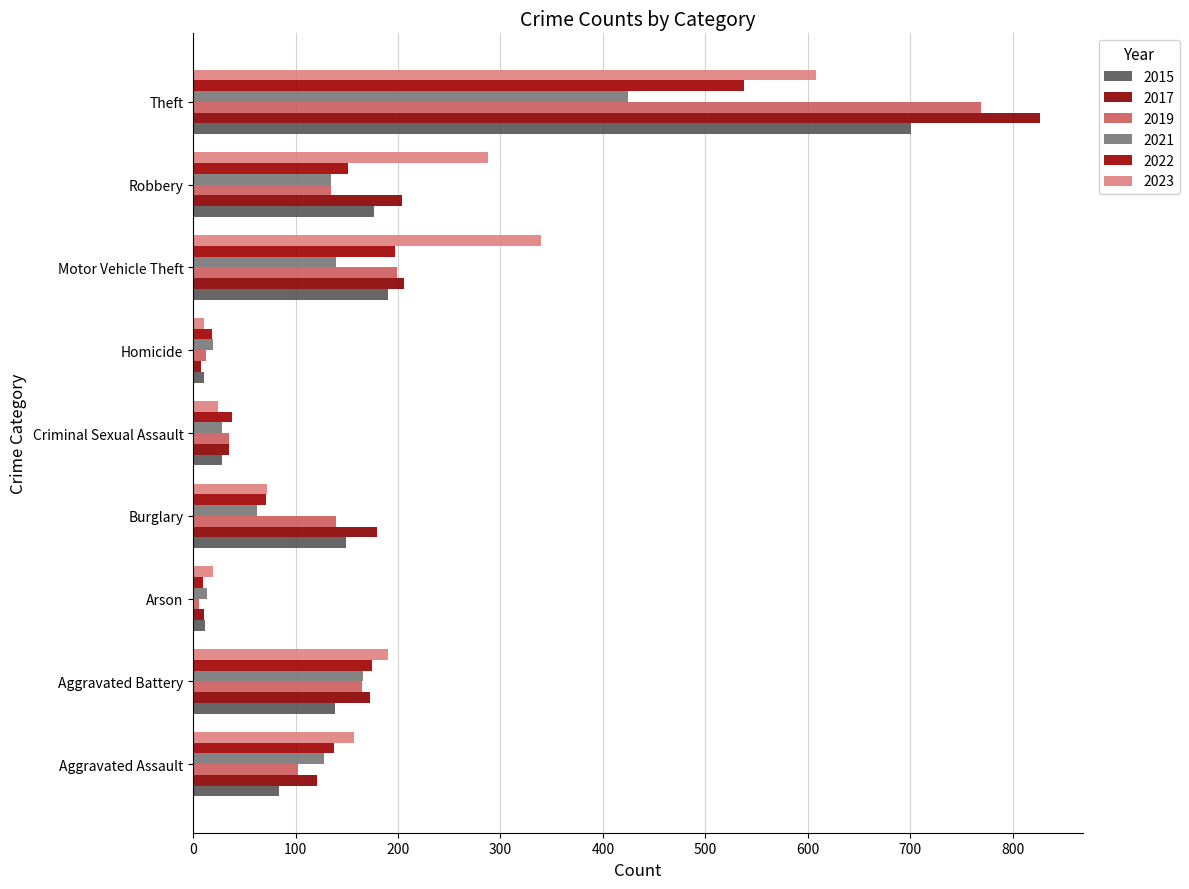

How many distinct data groups are displayed?

6